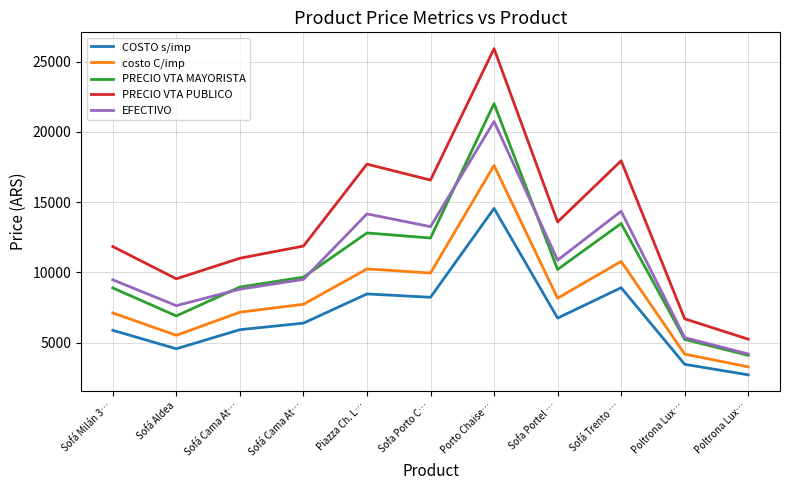

How many values in the PRECIO VTA PUBLICO series exceed 11872?

6